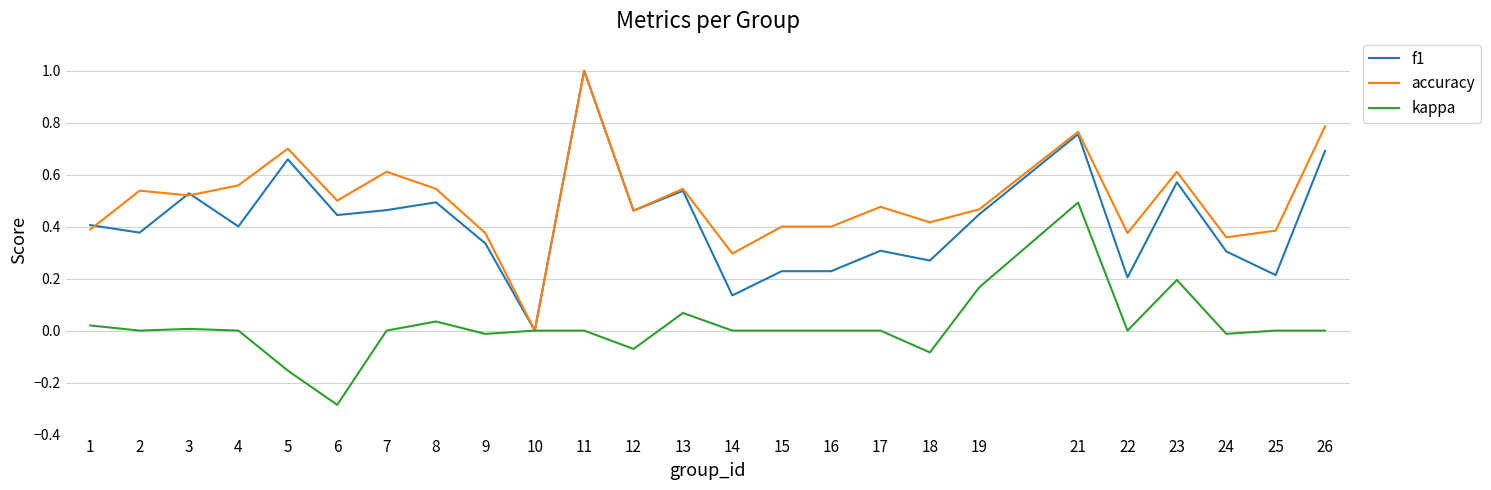

Which series has the largest total across all categories?

accuracy